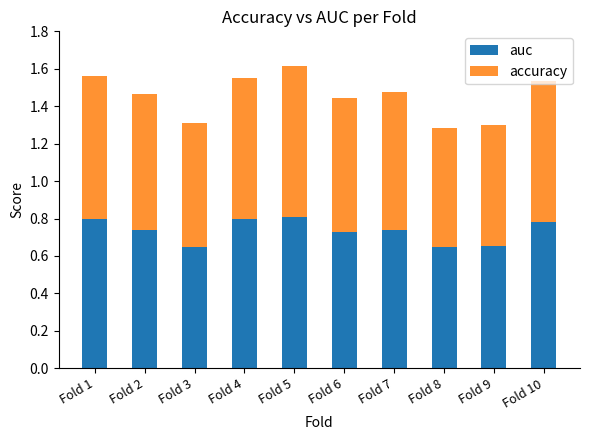

What is the sum of the auc values at Fold 1 and Fold 3?

1.4